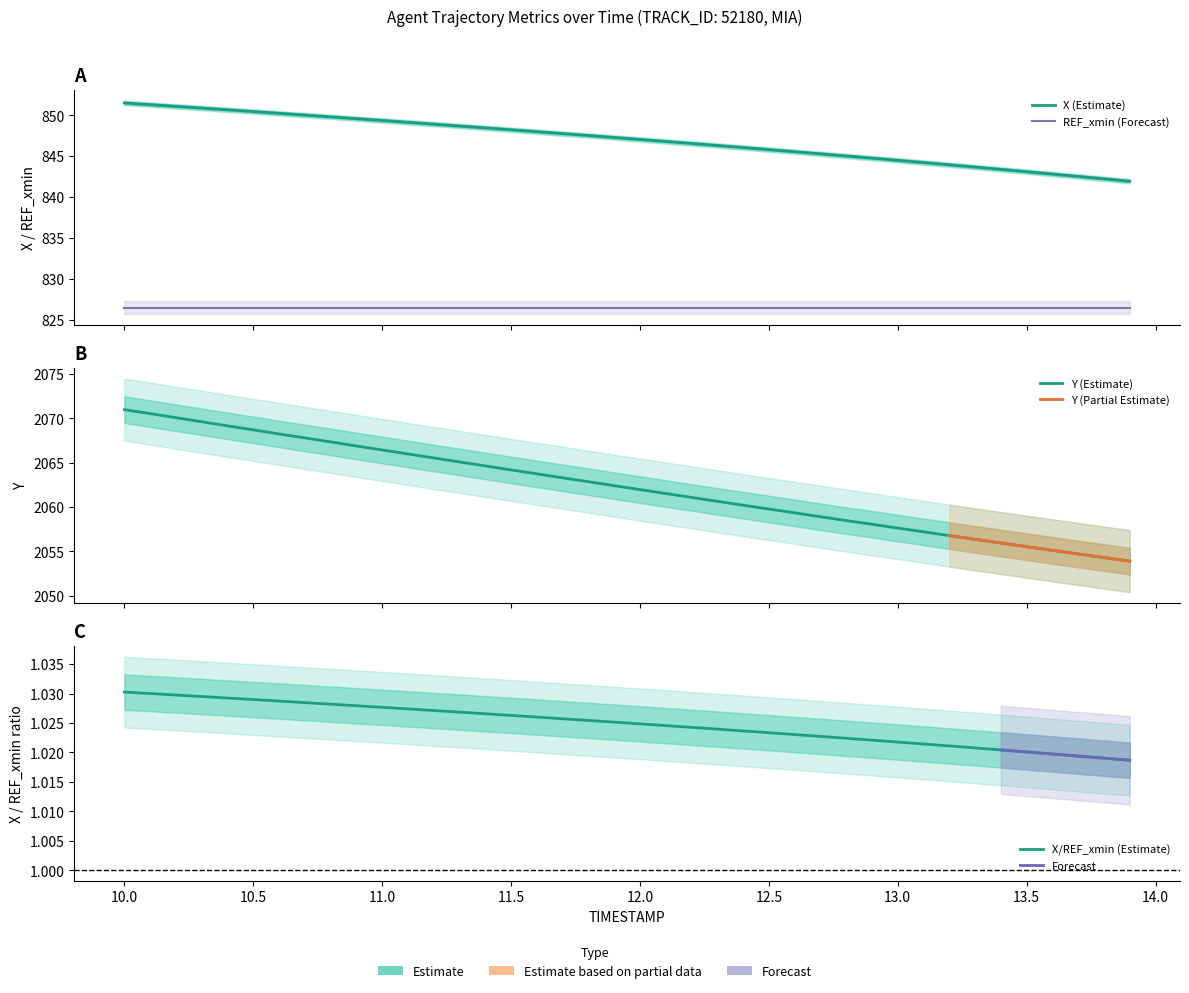

At which category is the sum across all series the highest?

10.0